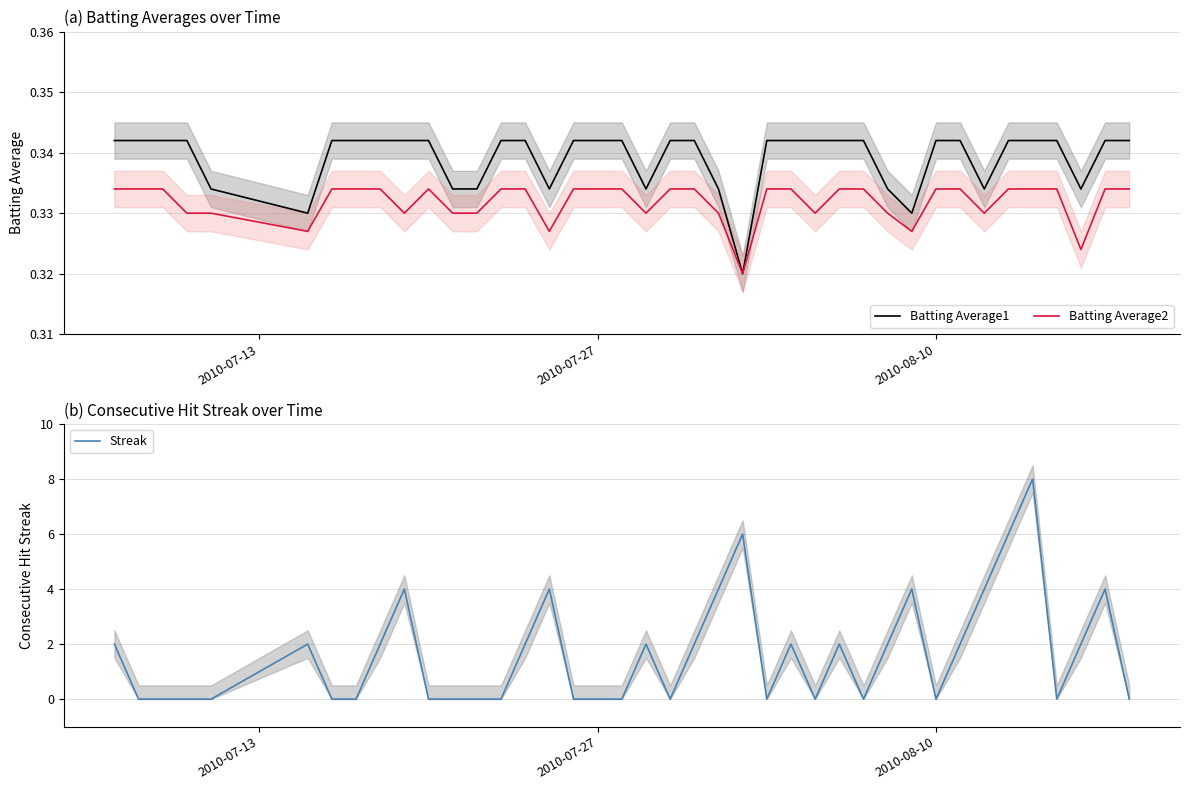

What is the maximum value for Streak?

8